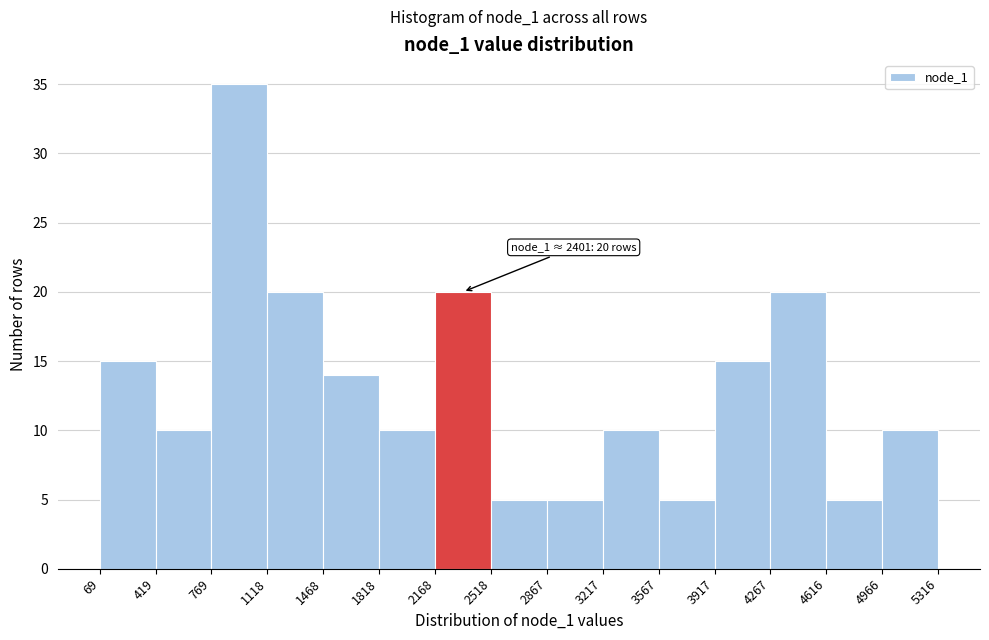

Over which range of the x-axis is the bar tallest?

769 to 1118